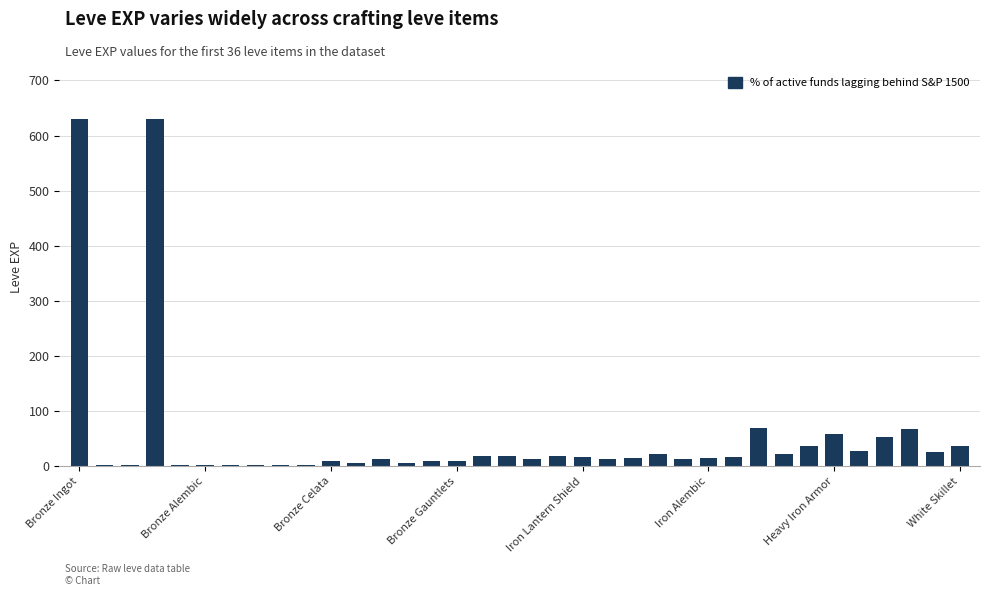

What is the maximum value shown in the chart?

630